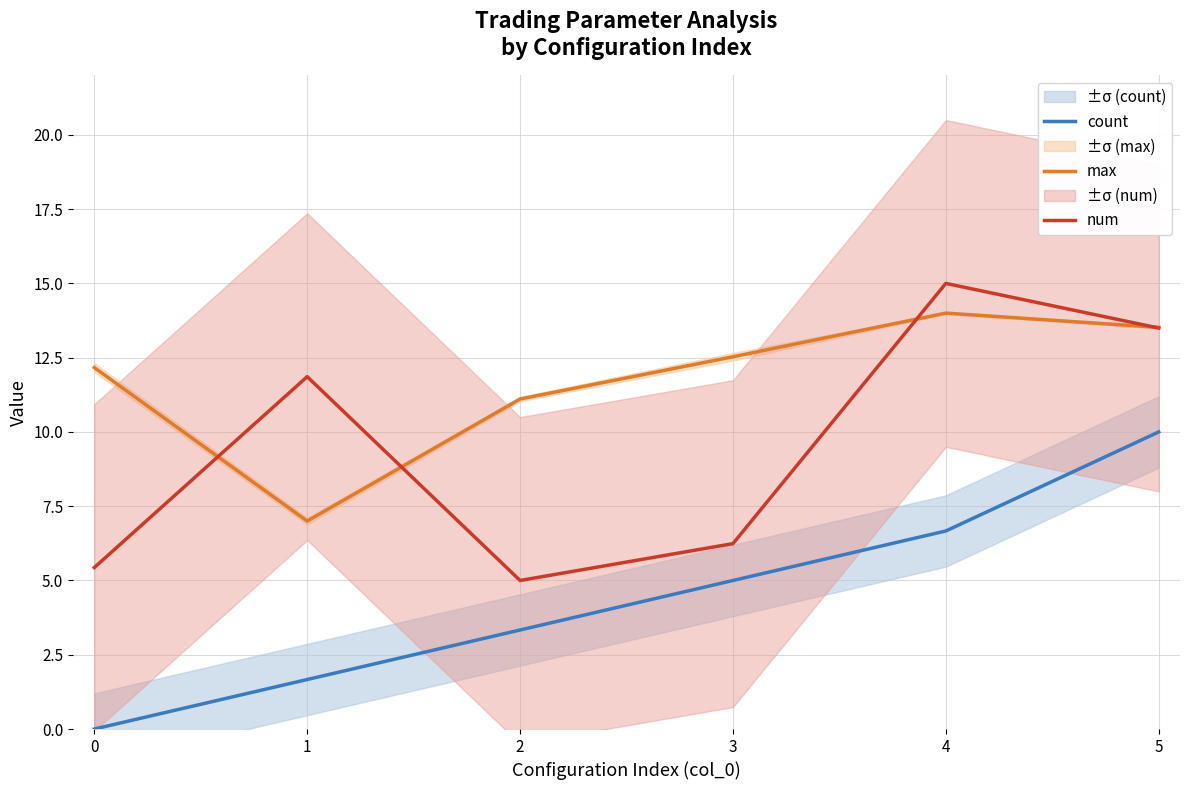

Which series has the largest total across all categories?

max